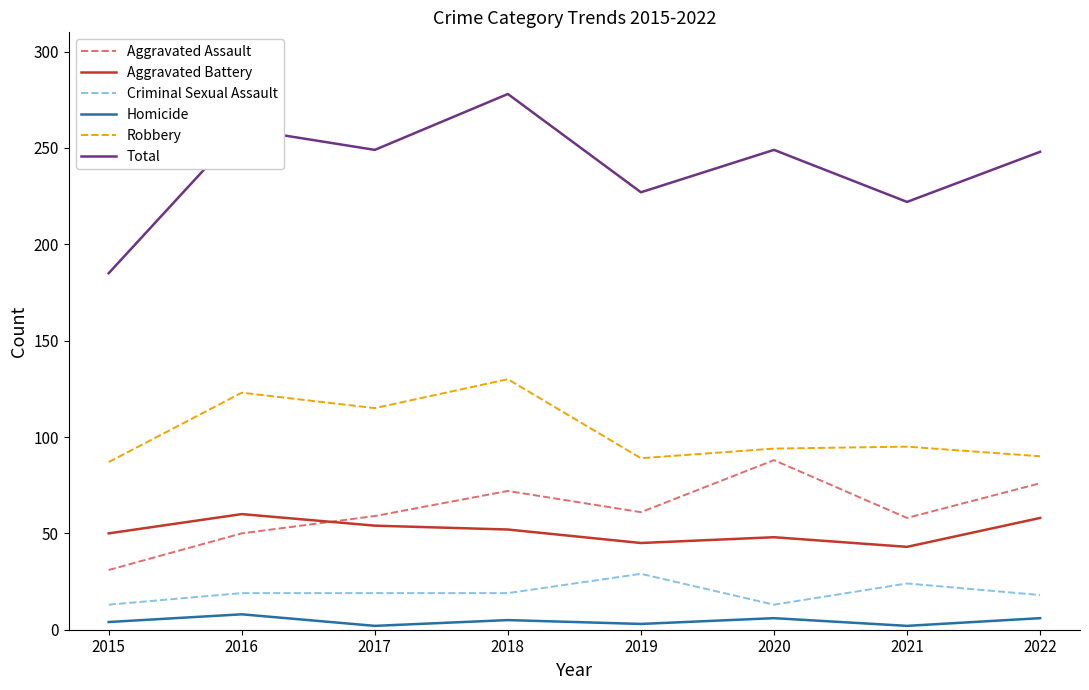

What is the highest value of the Aggravated Assault series?

88